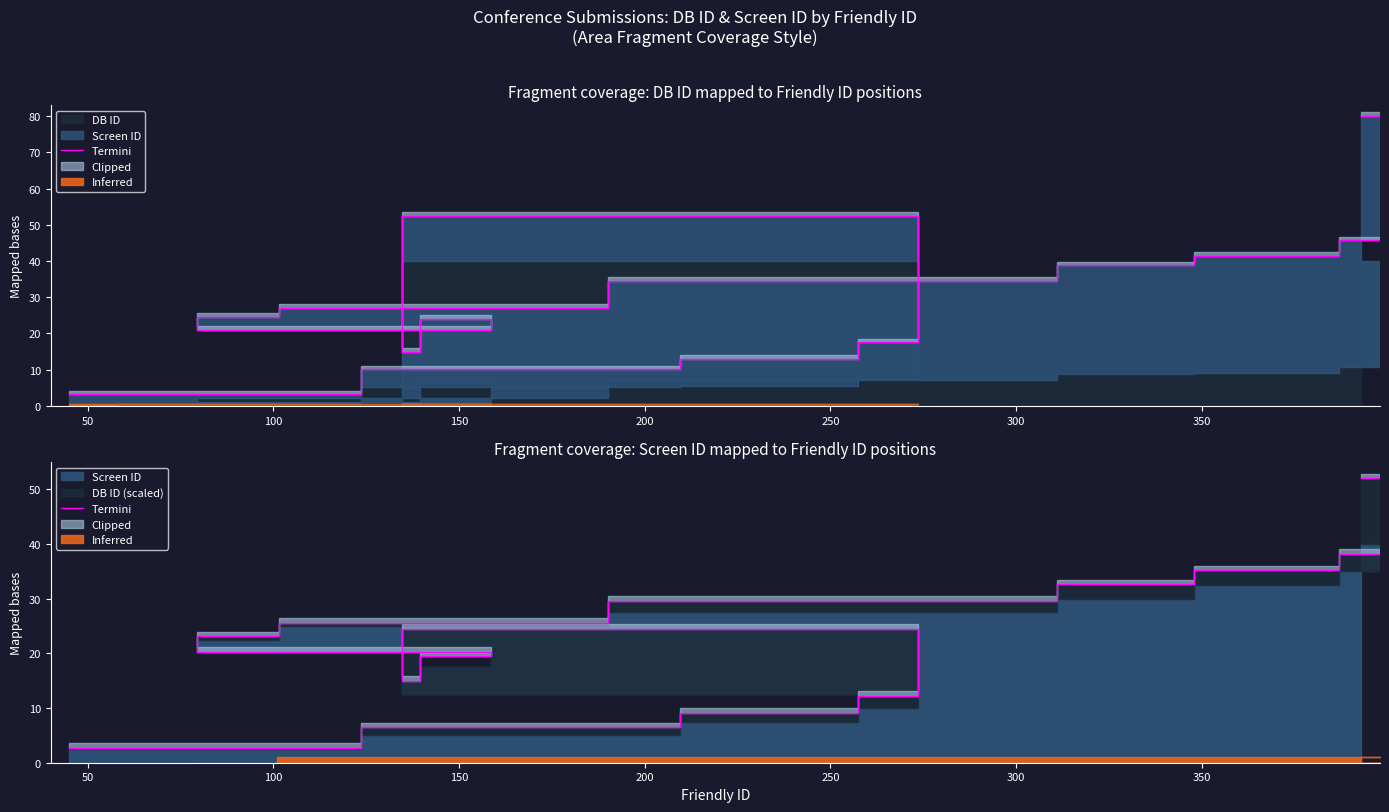

At which category does the data reach its first local peak?

200